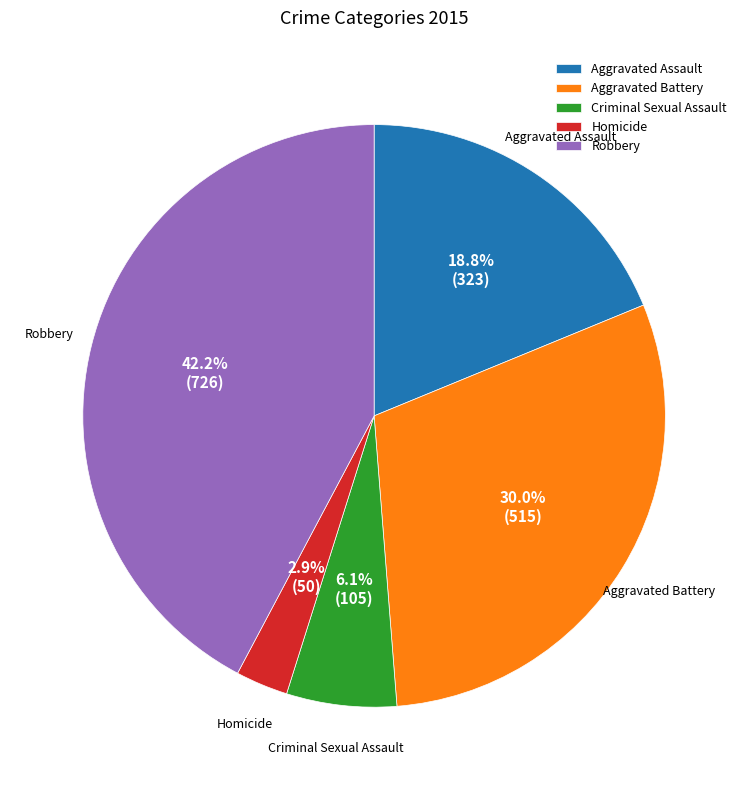

How many slices are in this pie chart?

5